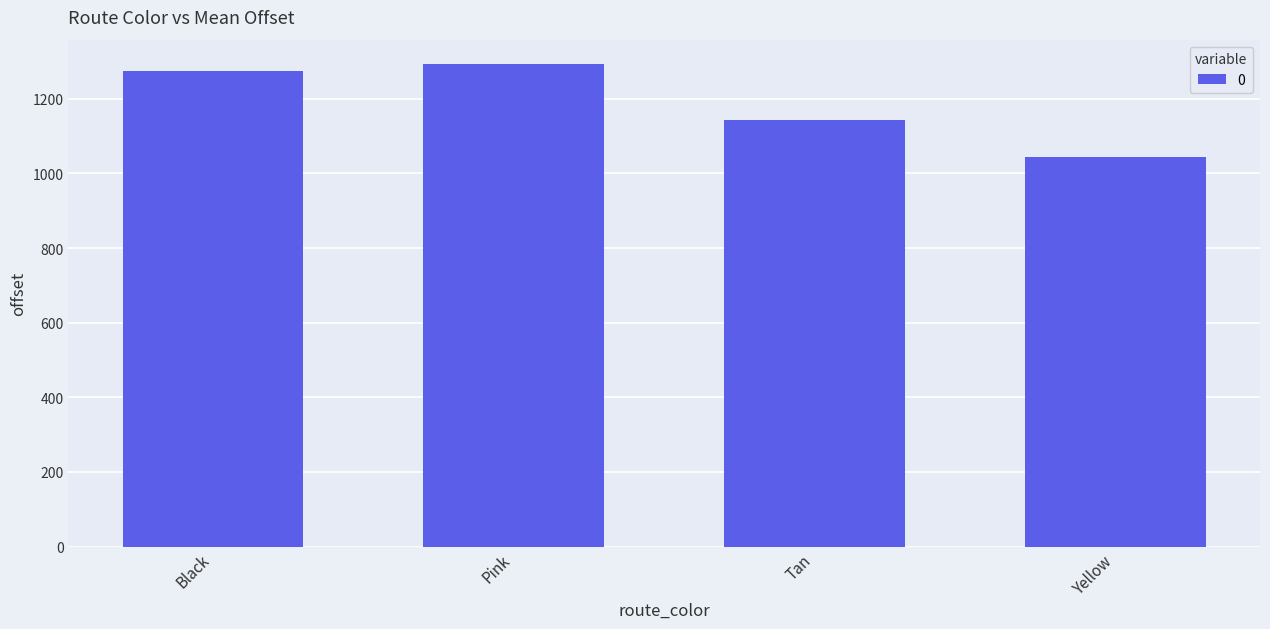

What is the difference between the second highest and minimum values?

232.1